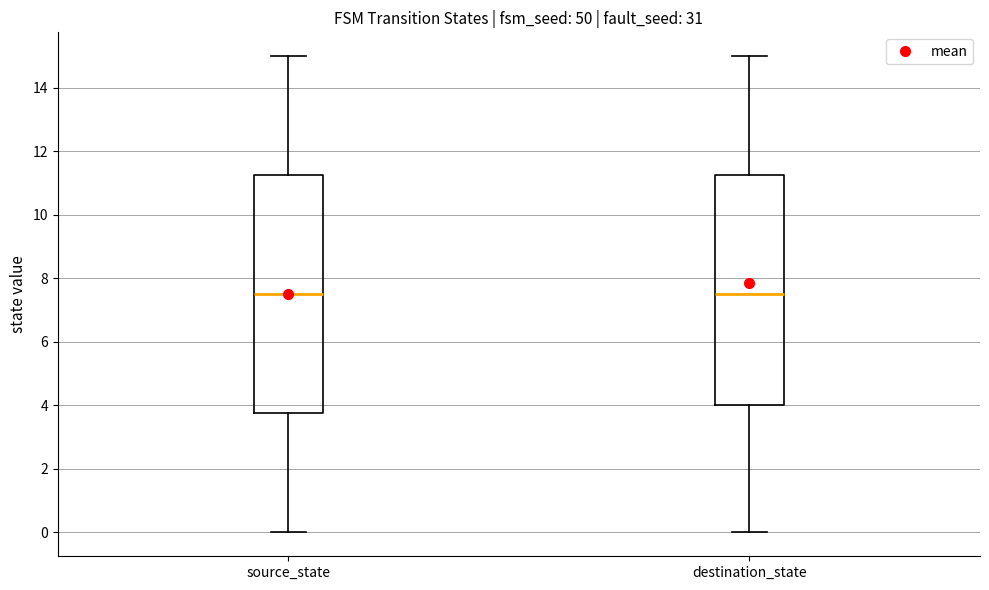

Comparing the boxes themselves (not the whiskers), which one is the tallest?

source_state